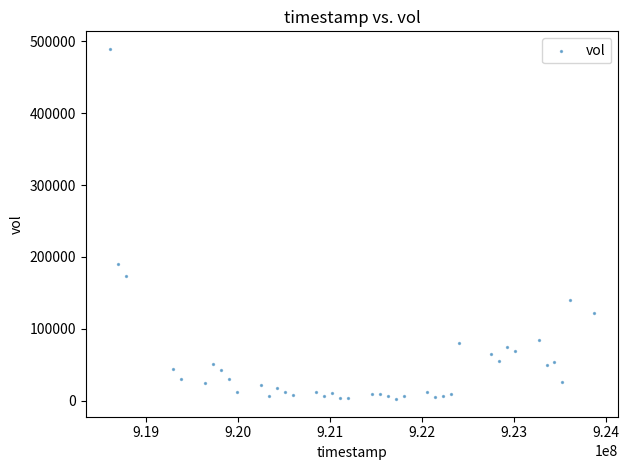

What Y value in the scatter plot is closest to 245786?

189949